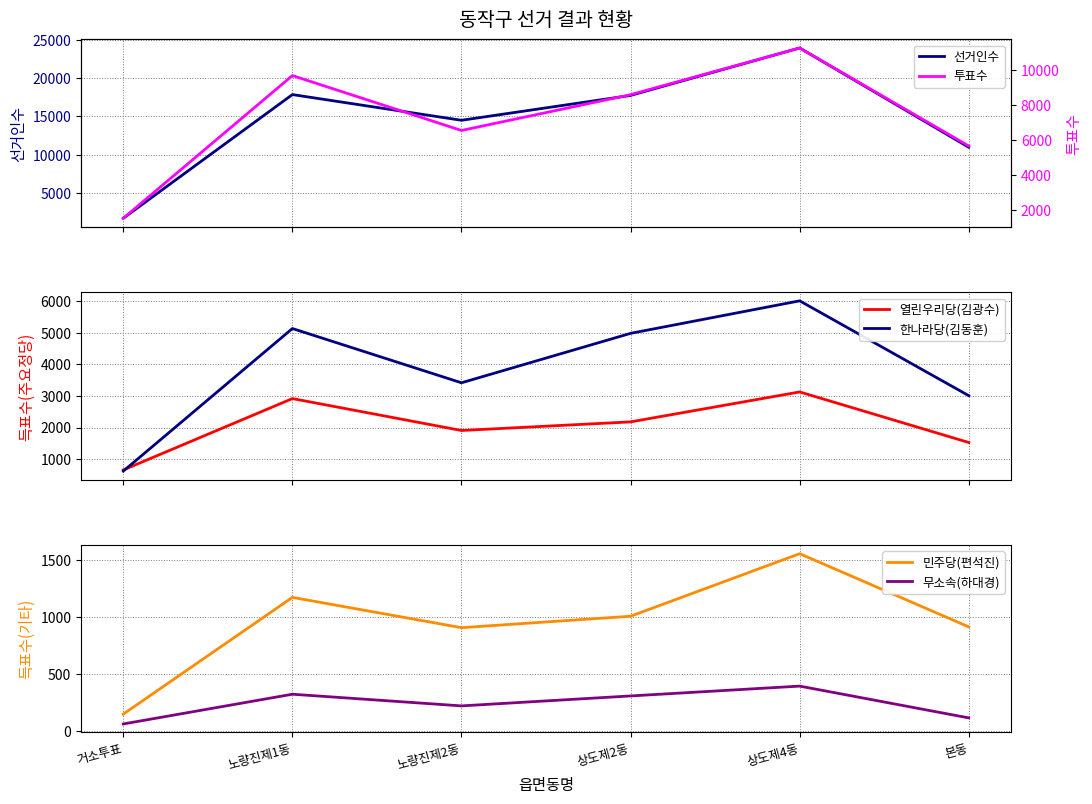

At which label does 민주당(편석진) reach its minimum?

거소투표